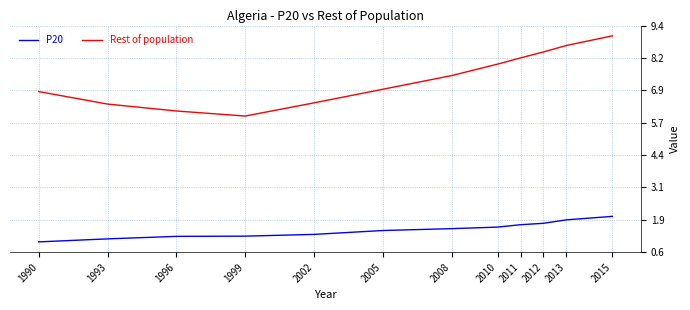

Reading left to right, transcribe all the data shown in this chart.

P20: 1990=1.0	1993=1.1	1996=1.2	1999=1.2	2002=1.3	2005=1.5	2008=1.5	2010=1.6	2011=1.7	2012=1.7	2013=1.9	2015=2.0
Rest of population: 1990=6.9	1993=6.4	1996=6.1	1999=5.9	2002=6.4	2005=7.0	2008=7.5	2010=7.9	2011=8.2	2012=8.4	2013=8.7	2015=9.0